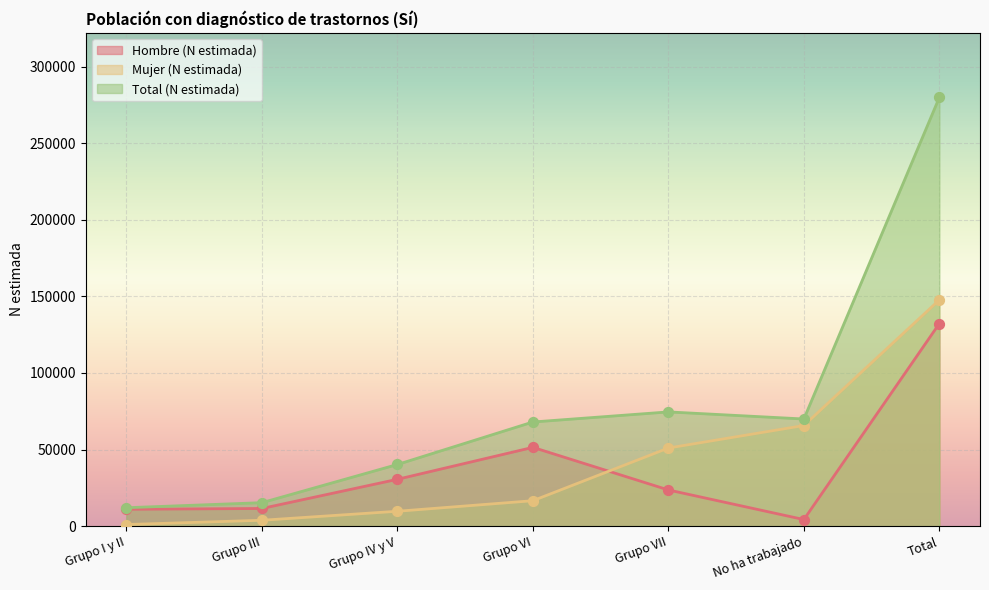

At which category is the sum across all series the highest?

Total